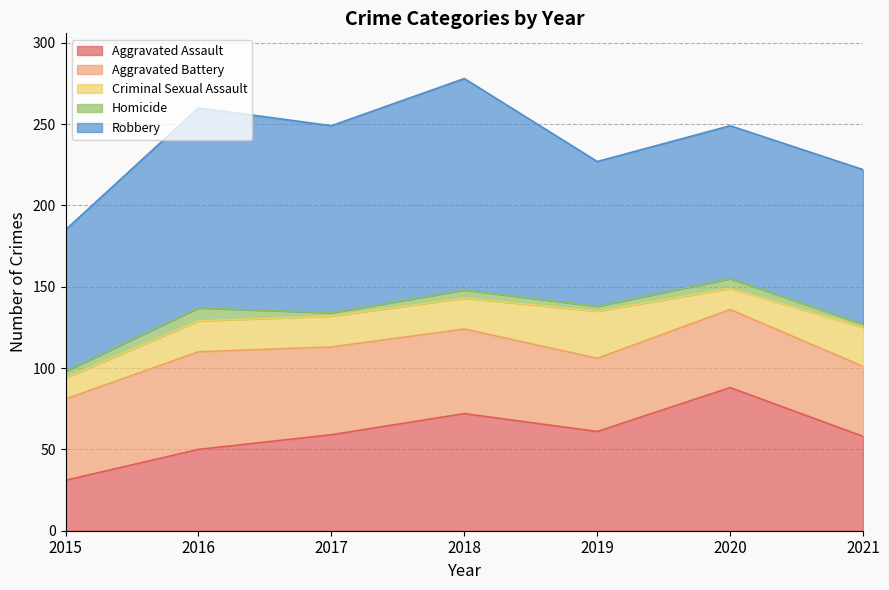

What is the maximum value for Aggravated Battery?

60